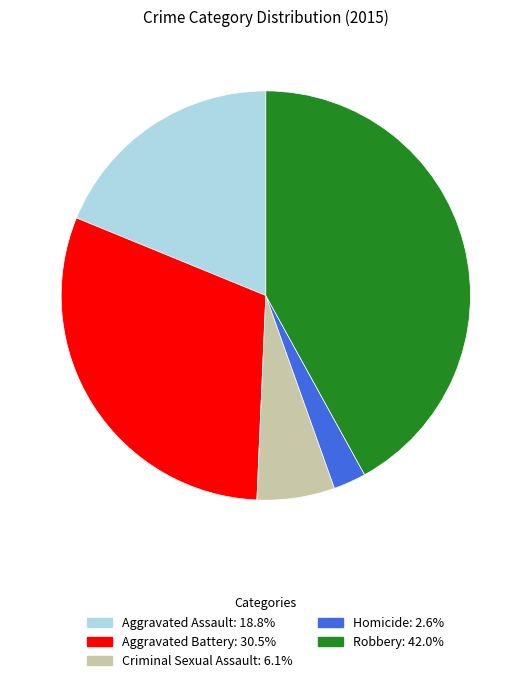

Does any single category account for the majority?

No